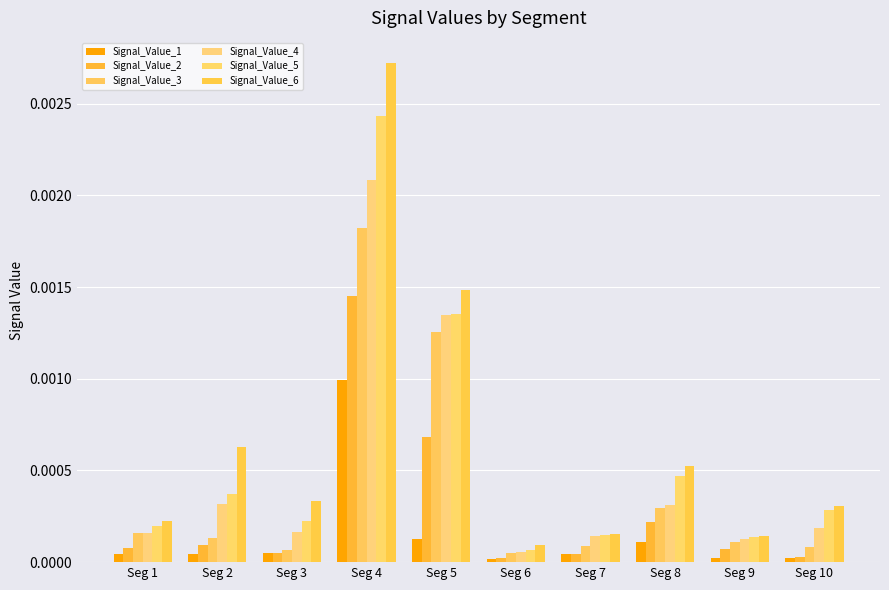

At how many categories does at least one series exceed 0?

10